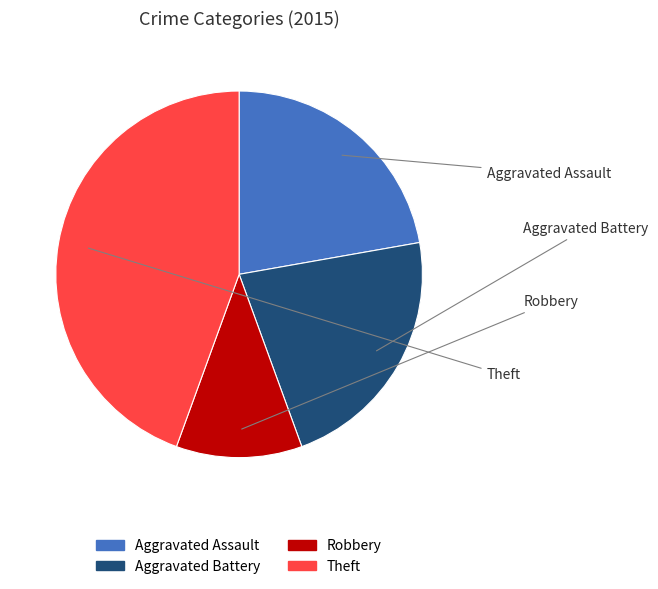

Does any single category account for the majority?

No